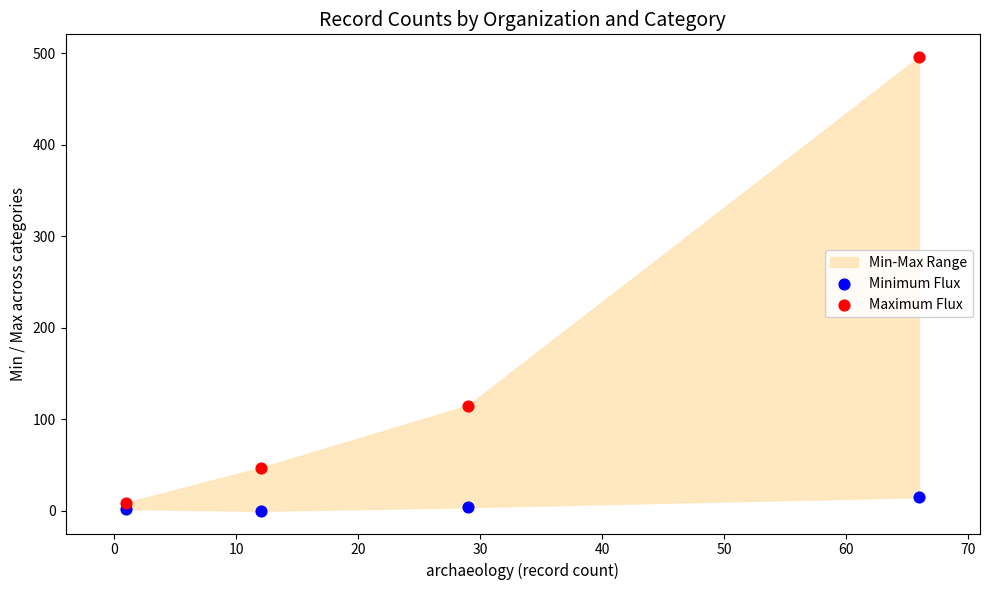

Across all data points, what is the average X value?

27